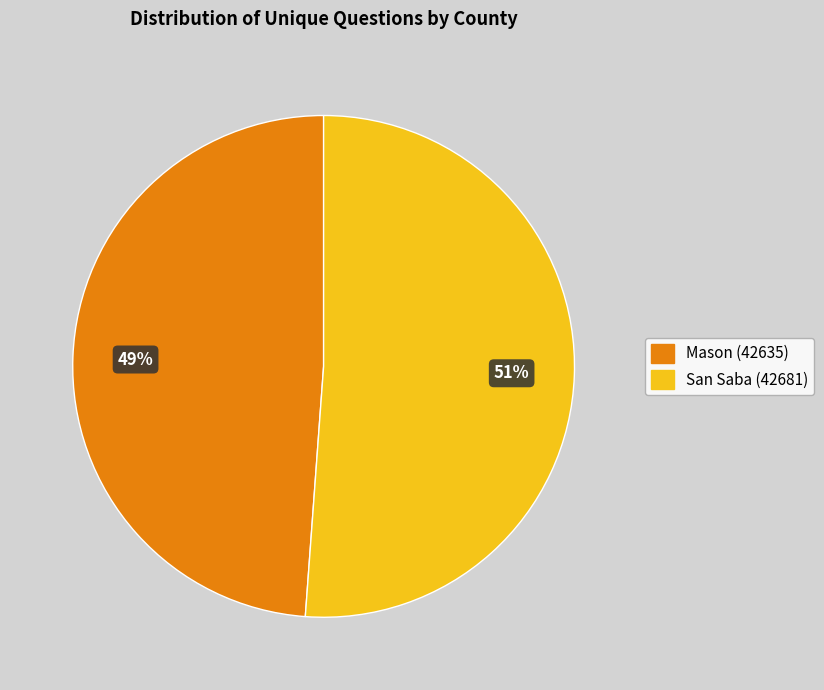

Count the number of slices in the pie.

2